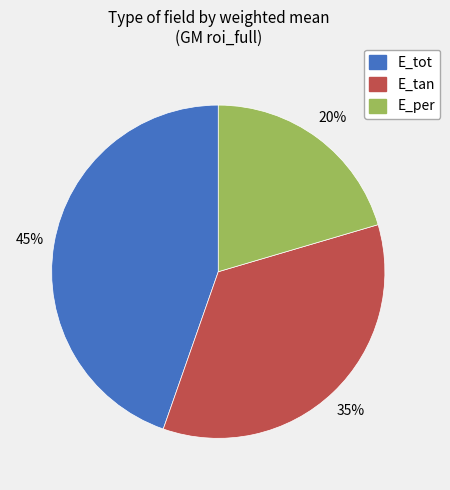

Rank the categories by value from lowest to highest.

E_per, E_tan, E_tot